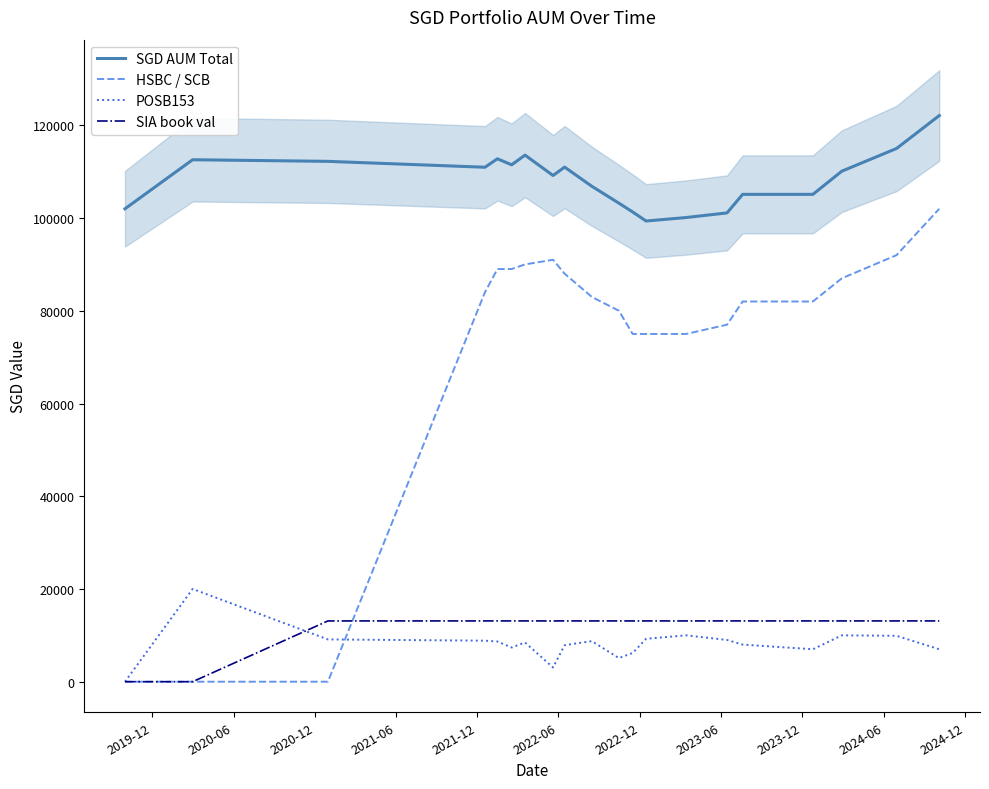

True or false: POSB153 and SGD AUM Total cross at least once.

False